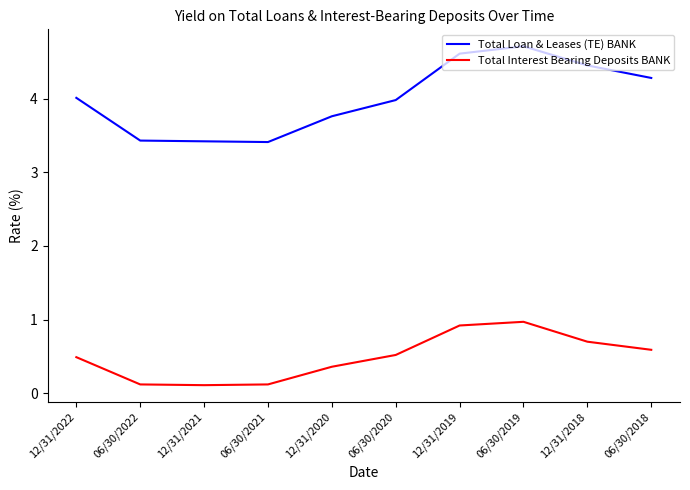

The Total Interest Bearing Deposits BANK series shows 0.3 at 12/31/2022. True or false?

False